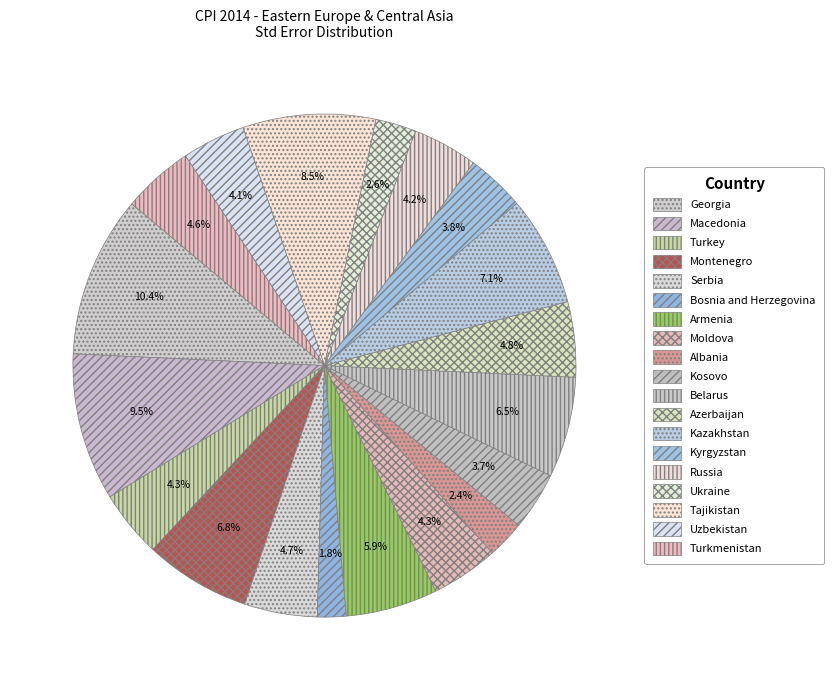

Which has a higher value, Kyrgyzstan or Macedonia?

Macedonia